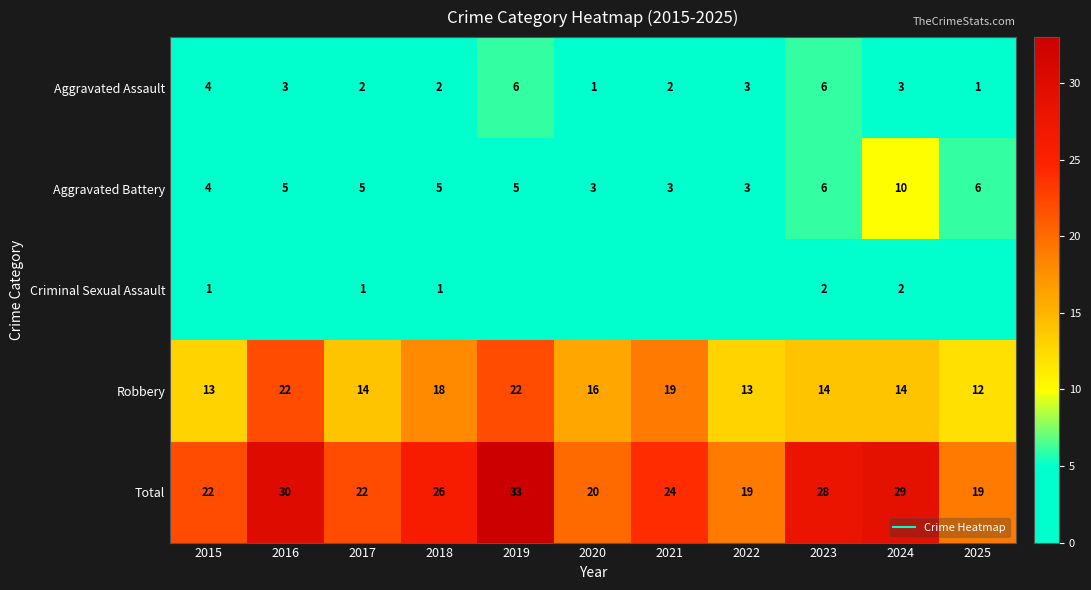

Which series has the widest spread of values?

Total